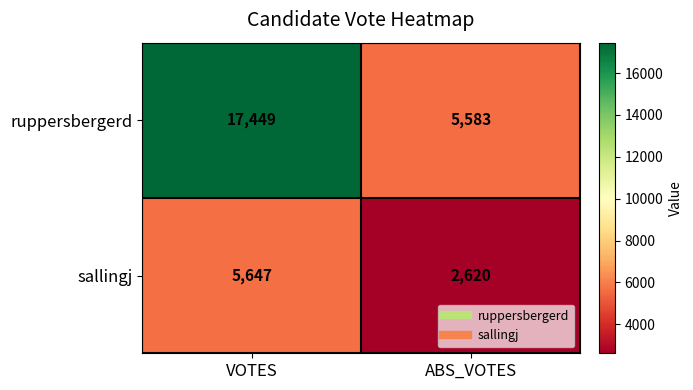

Which label corresponds to the largest value in the chart?

VOTES